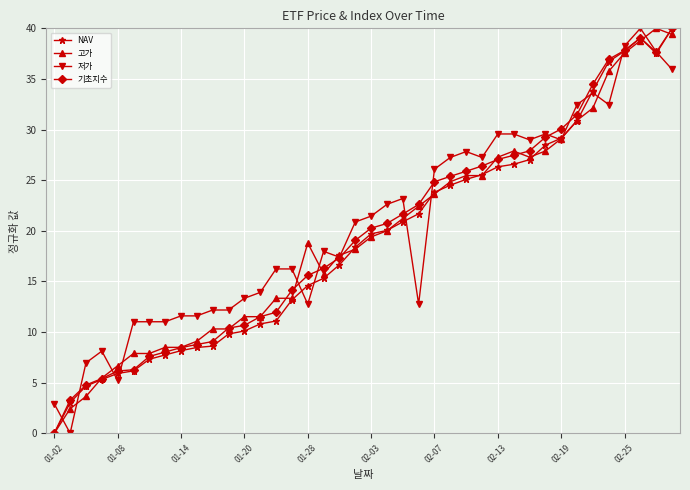

How many values in NAV are above zero?

39